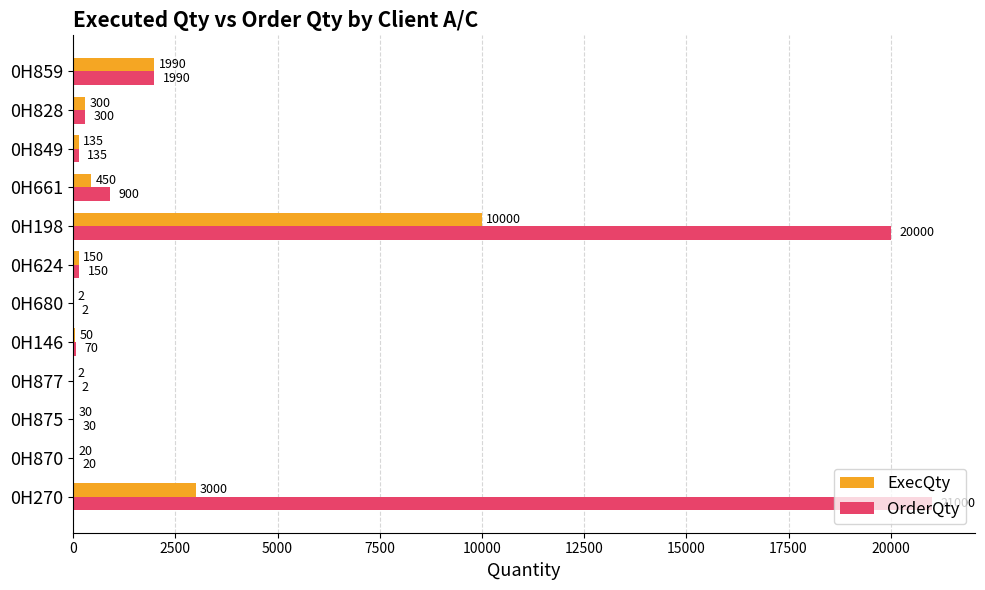

What is the sum of the OrderQty values at 0H270 and 0H877?

21002